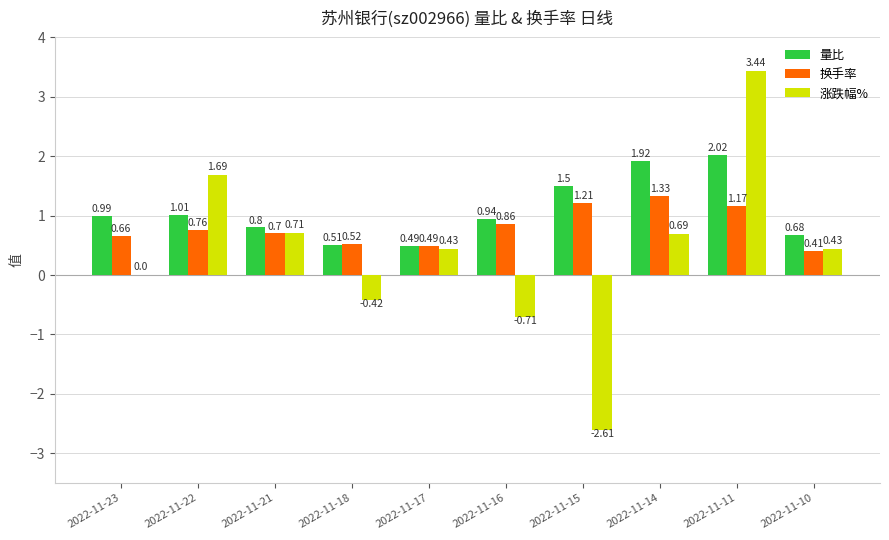

What are all the series names shown in the legend?

量比, 换手率, 涨跌幅%